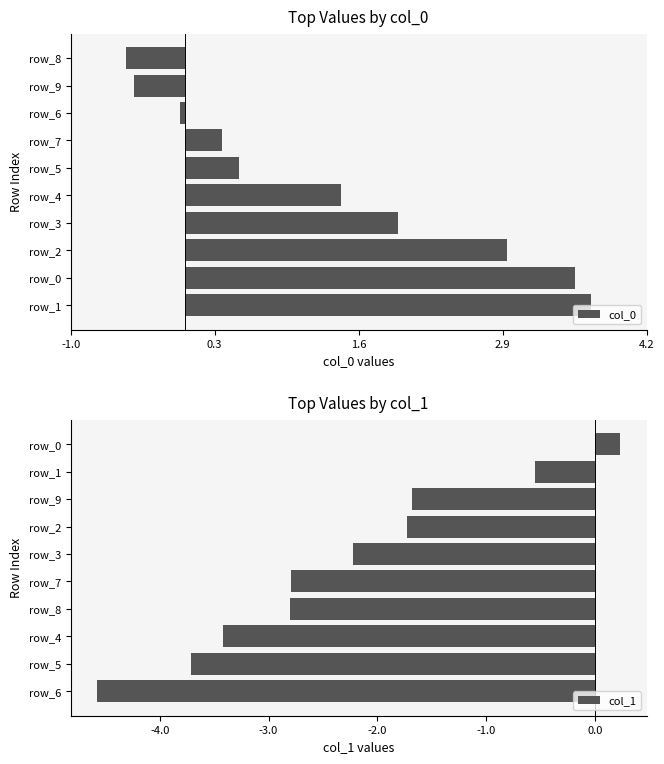

How many groups of bars are there?

10